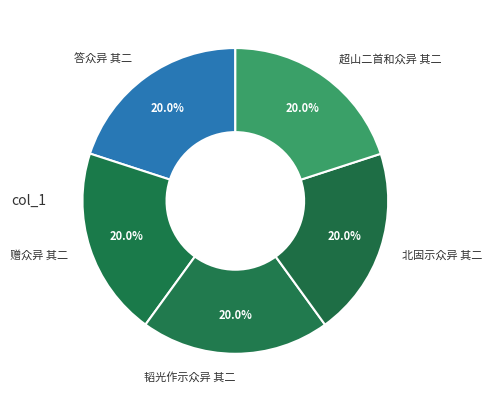

Is it true that 北固示众异 其二 is 34% of the pie?

False